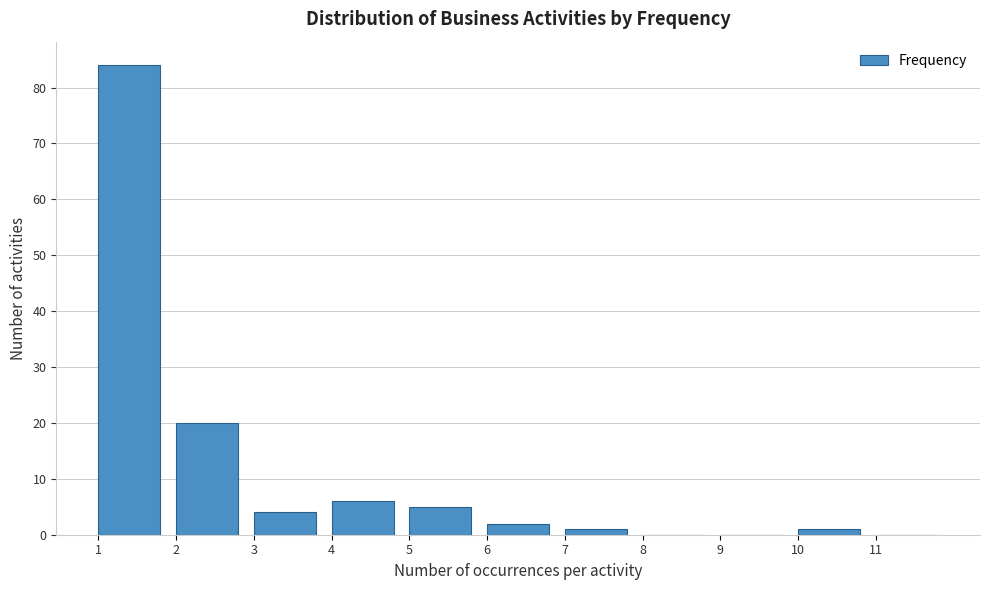

Reading left to right, list every bar in this chart as the range it spans on the x-axis followed by its height. The values are not printed on the chart, so give them approximately, as read against the axis.

1 to 2: 84
2 to 3: 20
3 to 4: 4
4 to 5: 6
5 to 6: 5
6 to 7: 2
7 to 8: 1
8 to 9: 0
9 to 10: 0
10 to 11: 1
11 to 12: 0